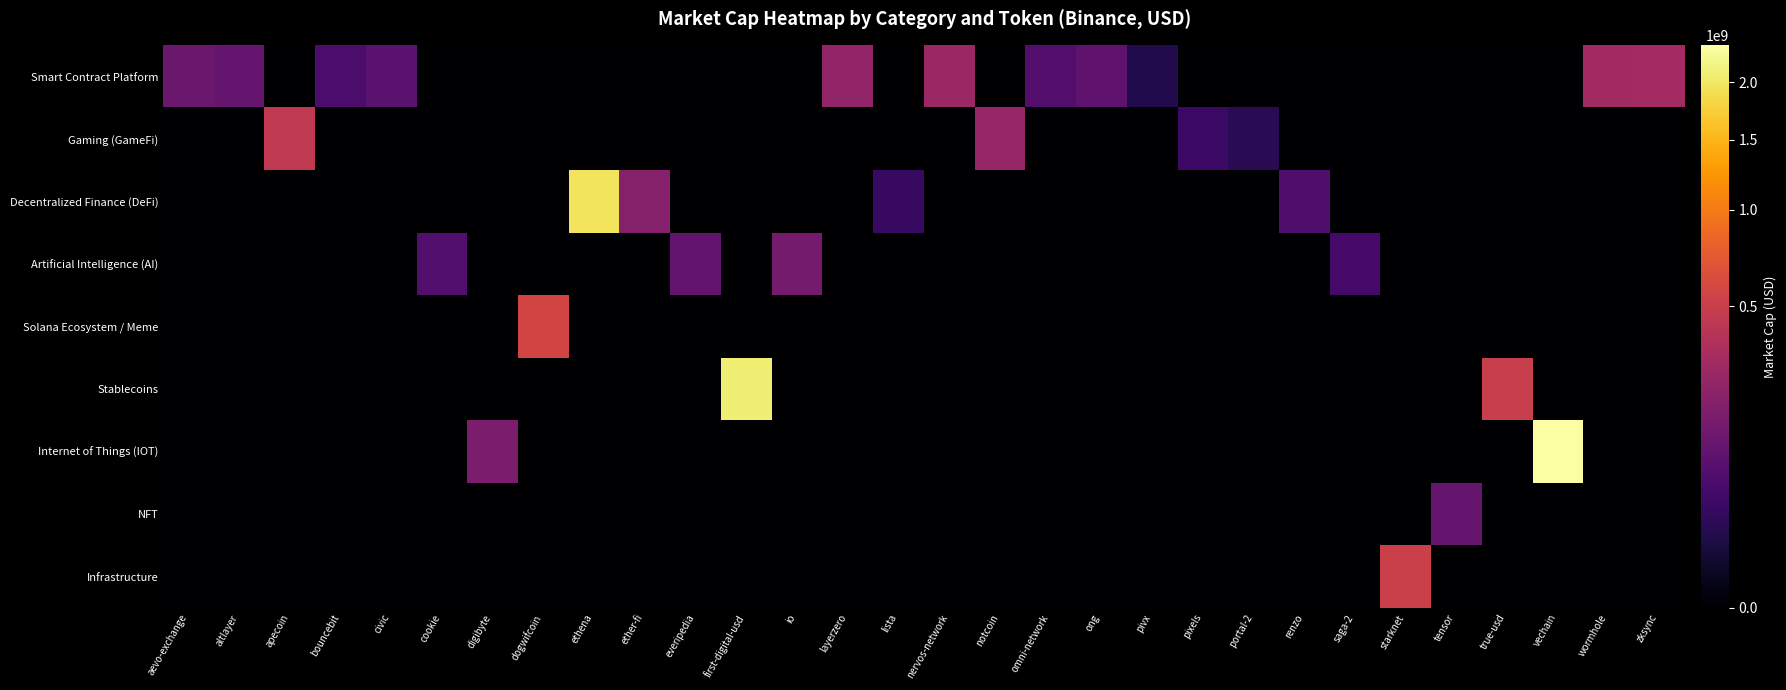

Which label corresponds to the smallest value in the chart?

apecoin